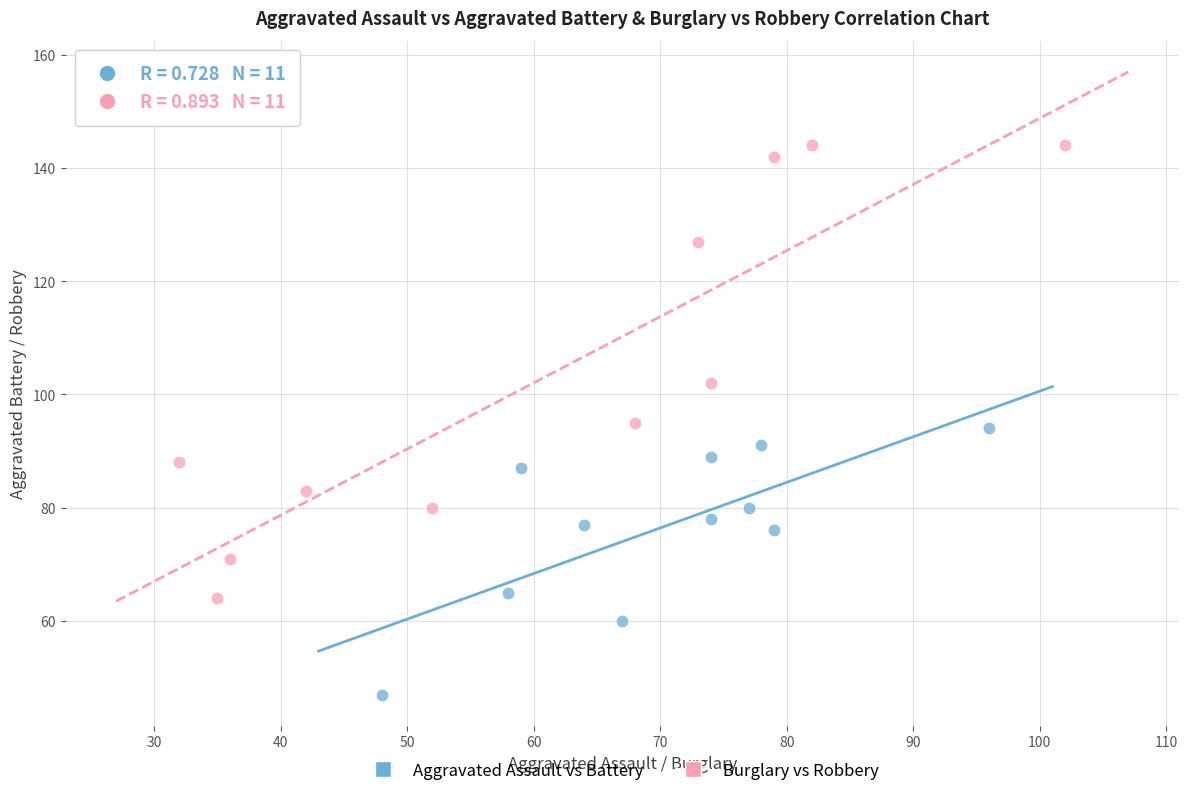

Which series reaches the minimum Y coordinate?

Aggravated Assault vs Battery